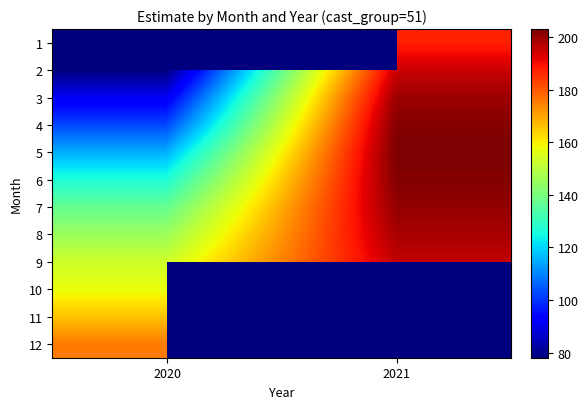

Count the number of categories in the chart.

2